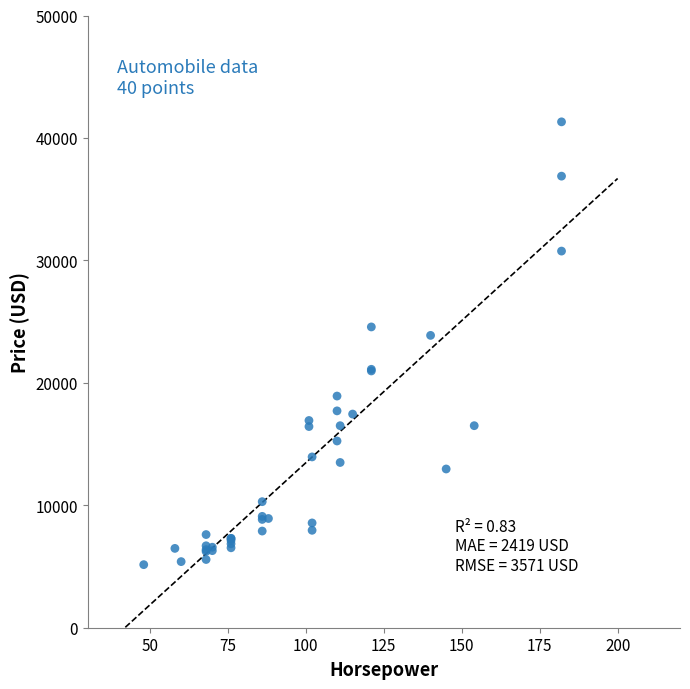

What Y value in the scatter plot is closest to 23233?

23875